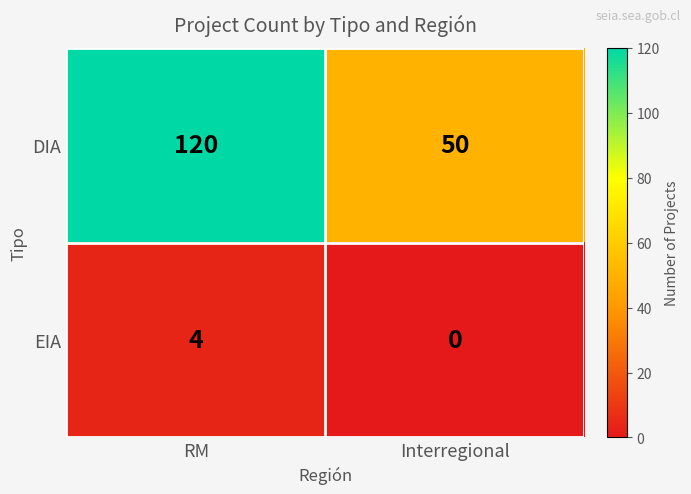

The value of EIA at RM is 4. True or false?

True